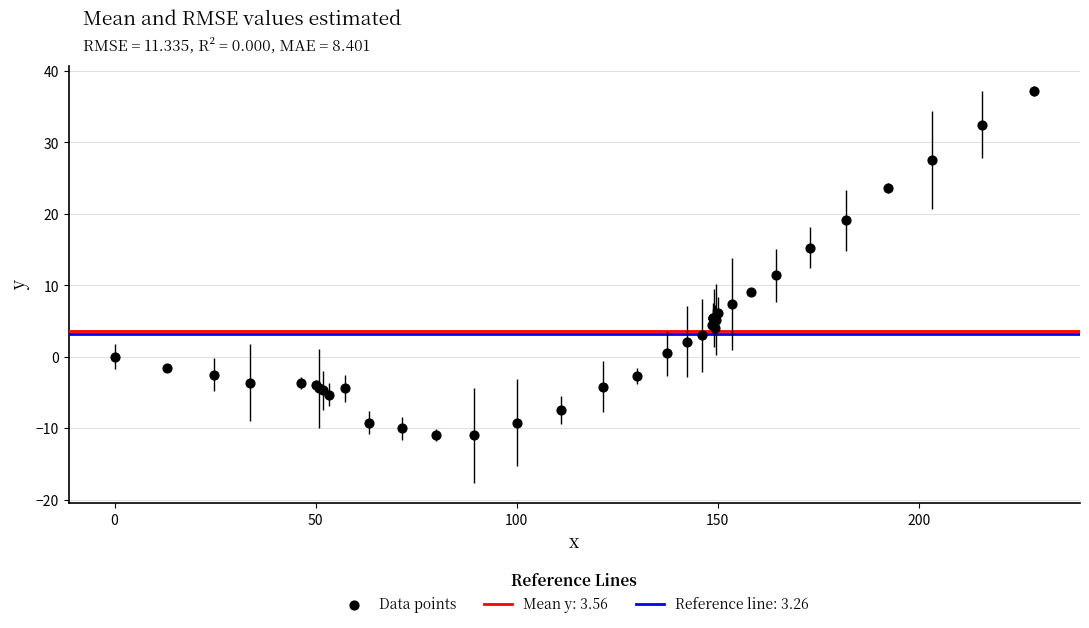

What Y value in the scatter plot is closest to 13?

11.4